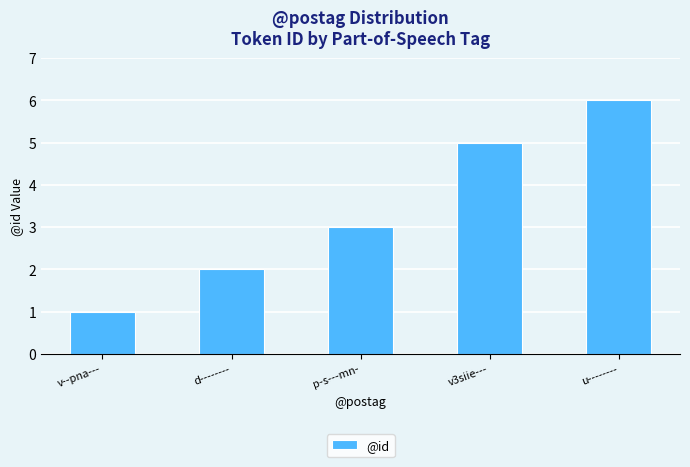

What is the difference between the maximum and minimum values?

5